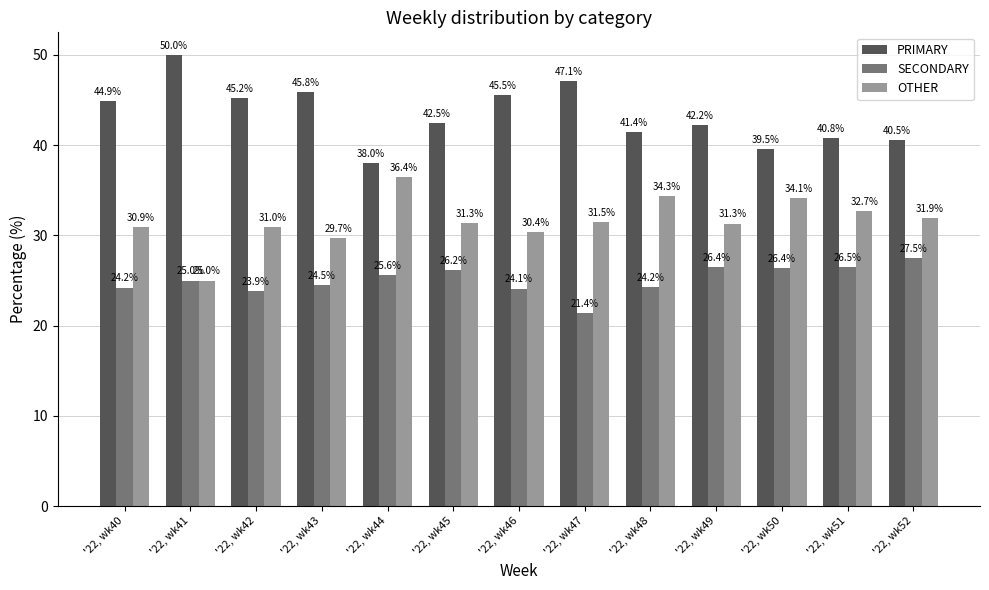

What is the average value of the OTHER series?

31.6